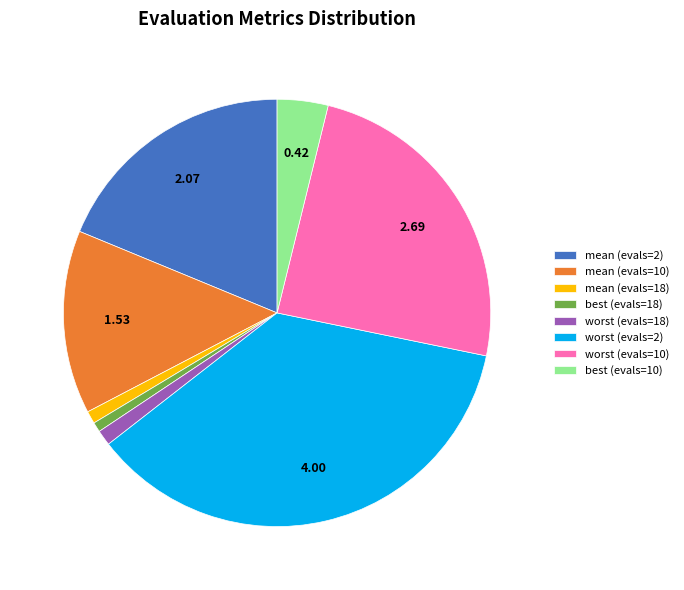

Does any single category account for the majority?

No